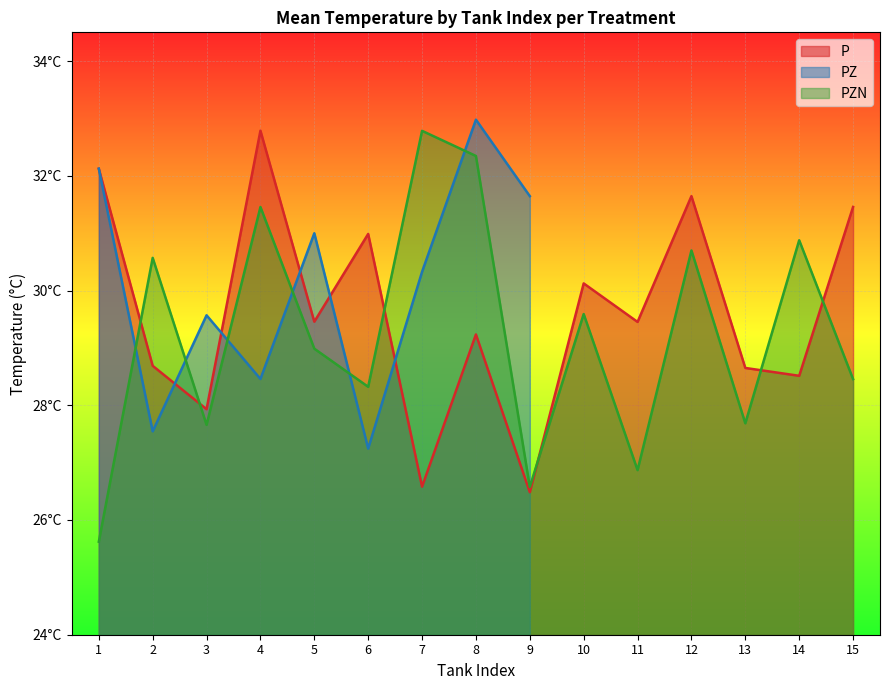

How many categories are shown in the chart?

15